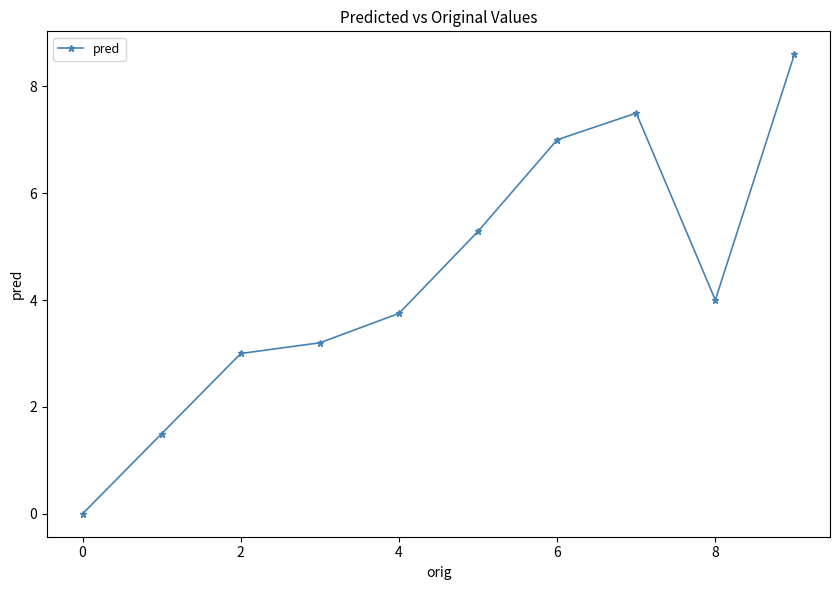

How many interior local valleys (lower than both neighbors) does the data have?

1